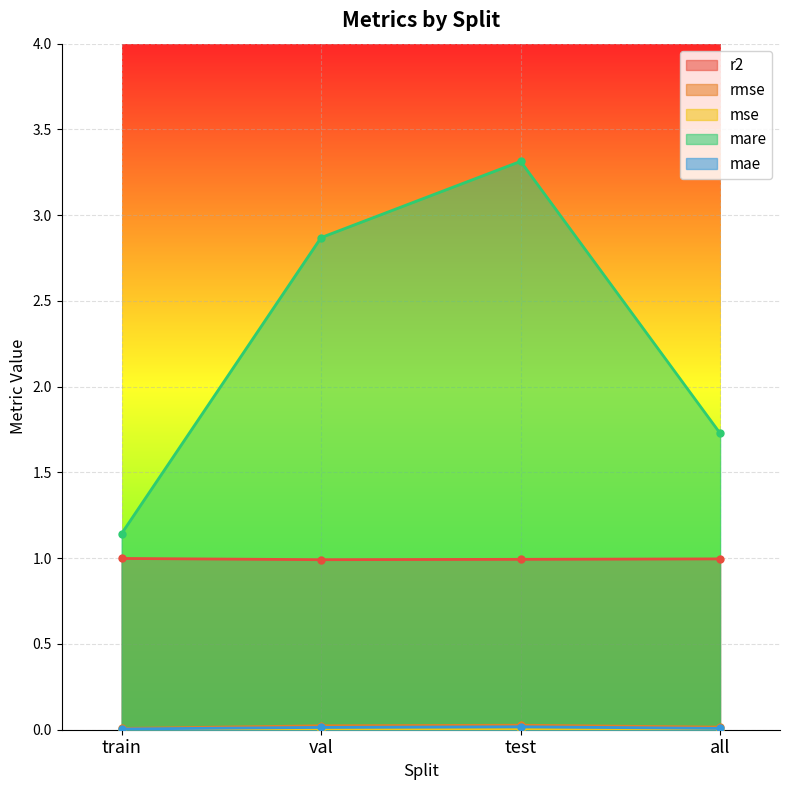

At which category is the sum across all series the highest?

test